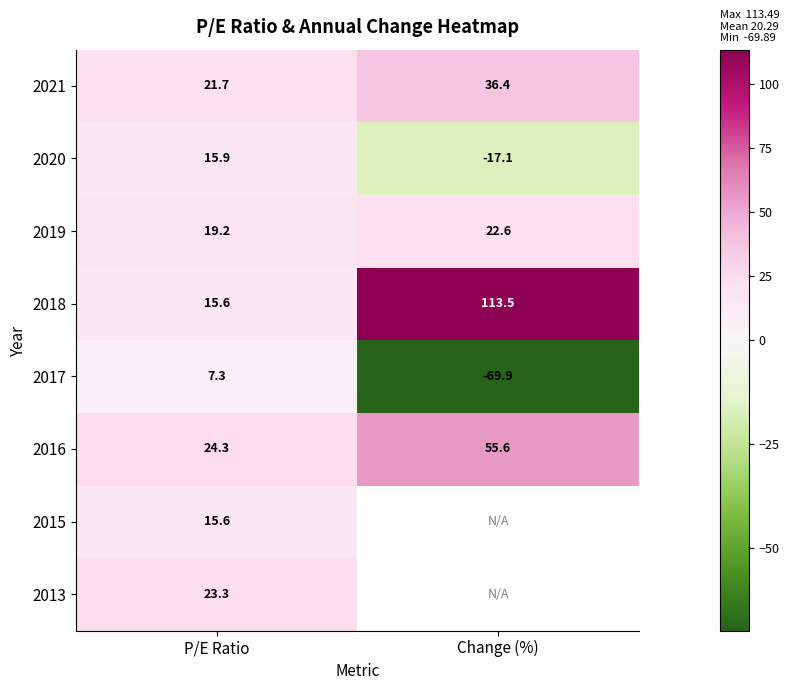

What is the minimum value shown in the chart?

-69.9